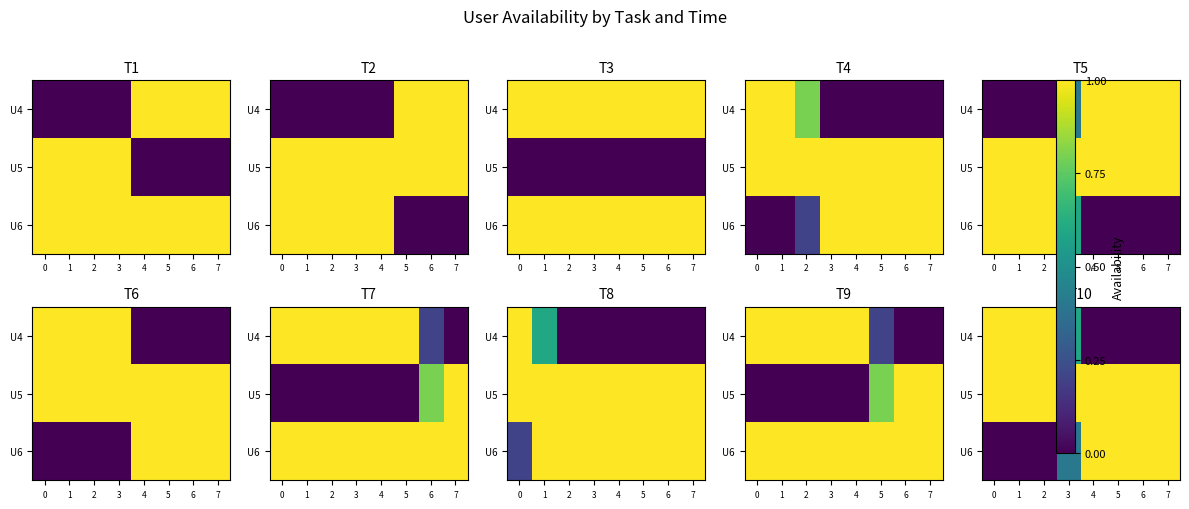

Which series changed the most between 5 and 6?

U4